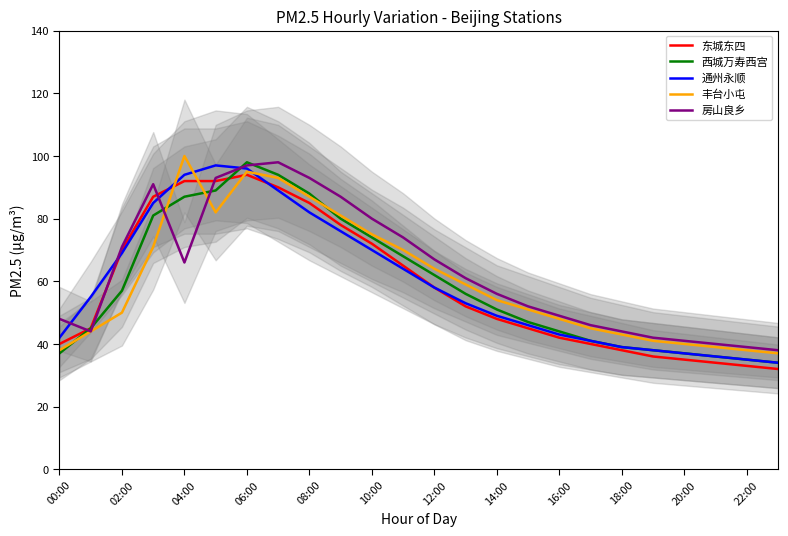

What is the minimum value for 丰台小屯?

37